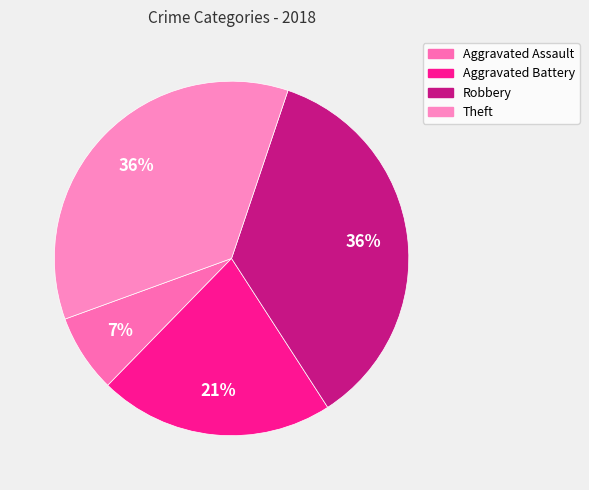

To the nearest percent, what percentage of the pie is Aggravated Battery?

21%